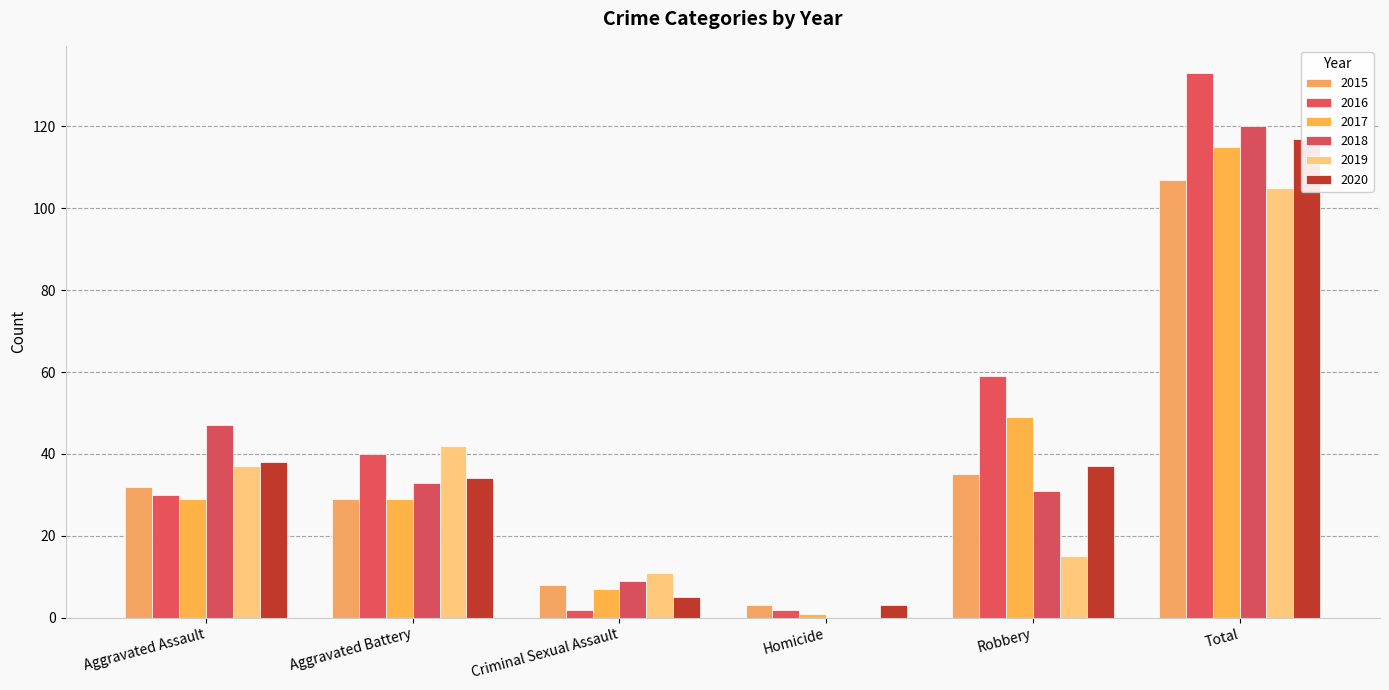

Rank the series at Aggravated Assault from lowest to highest value.

2017, 2016, 2015, 2019, 2020, 2018